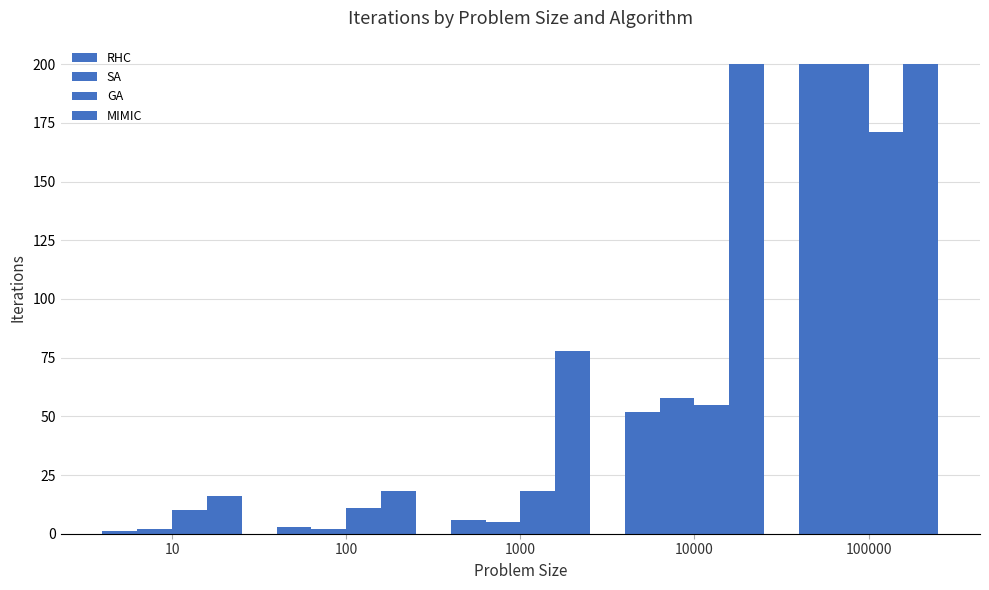

What is the average value of the SA series?

53